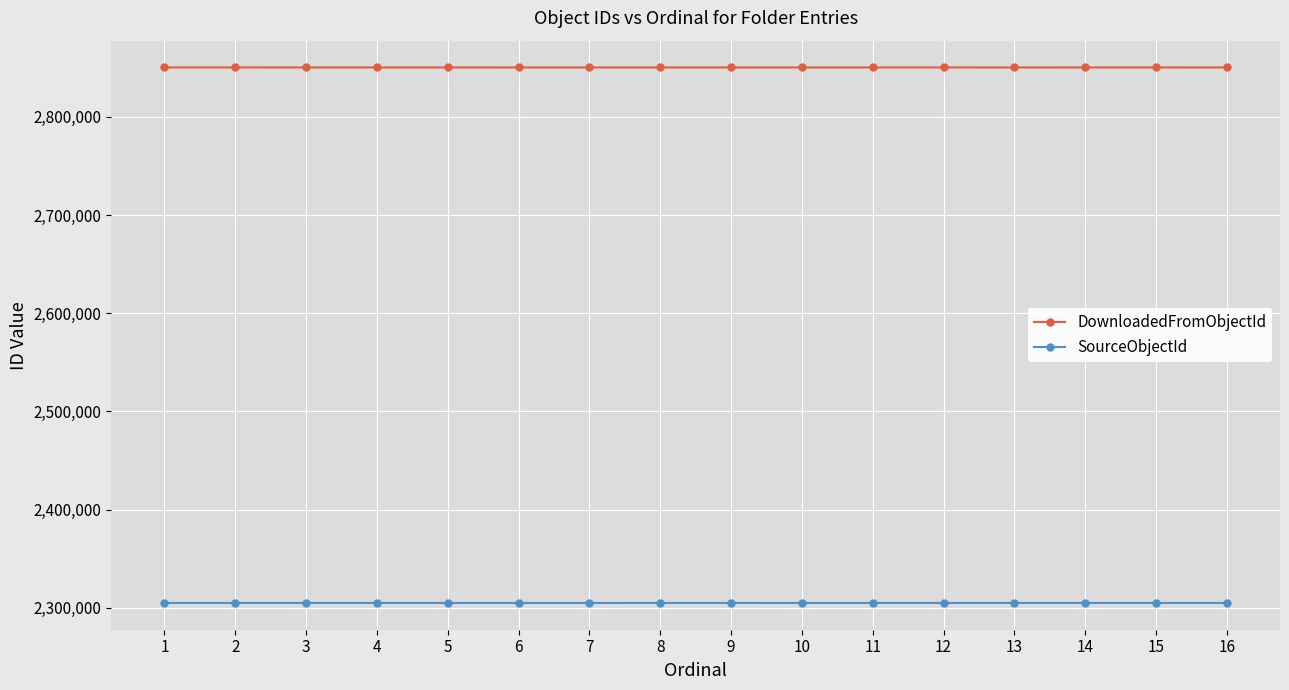

True or false: DownloadedFromObjectId has more than 2 interior local peaks.

True